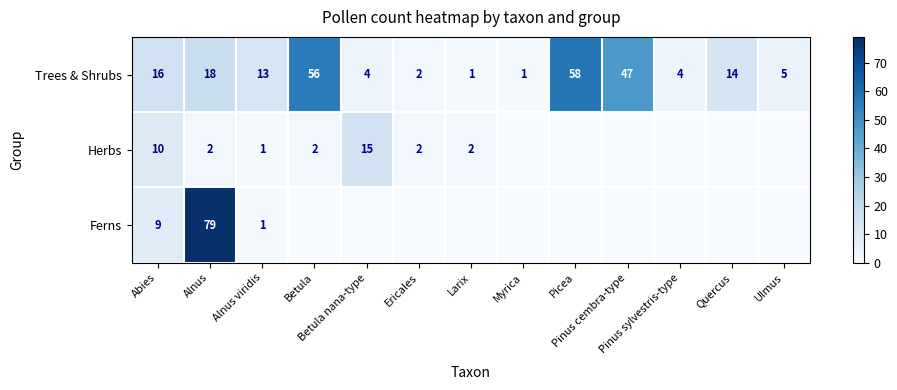

What is the difference between the maximum and minimum values in the Trees & Shrubs series?

57